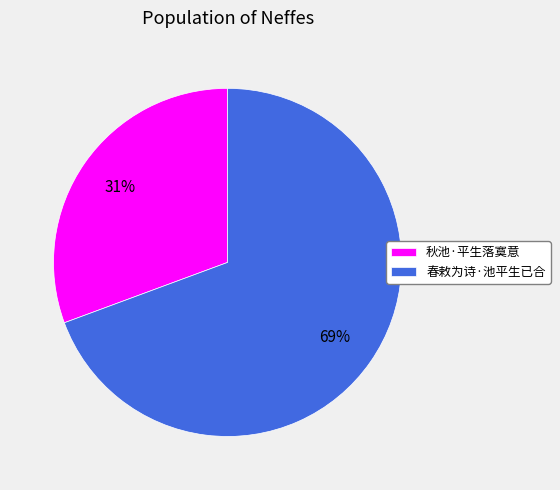

What percentage is the 春敕为诗·池平生已合 slice, to the nearest percent?

69%